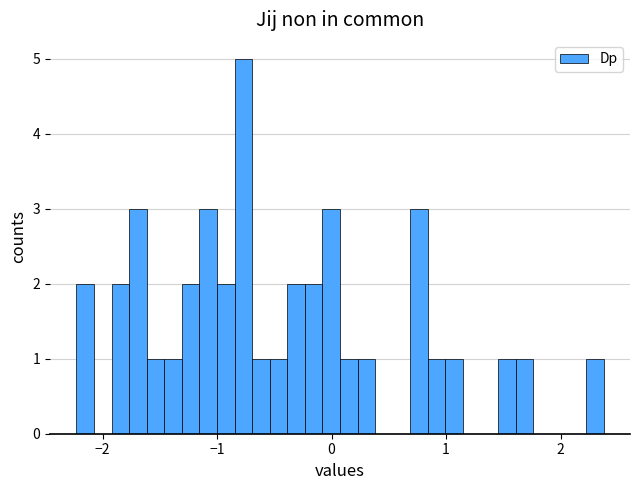

Read against the x-axis, roughly where is the centre of the tallest bar?

-0.8